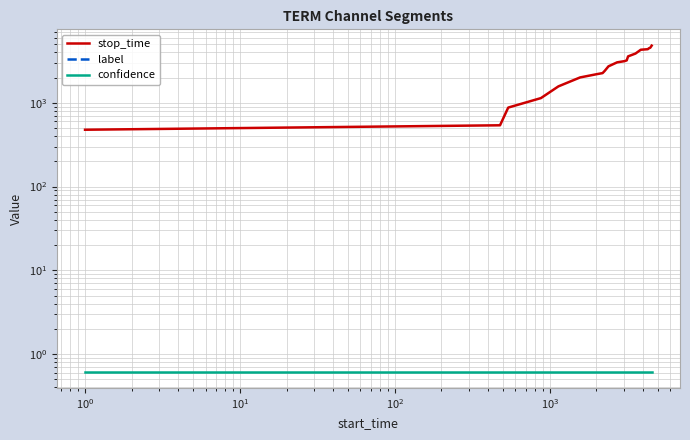

True or false: label and stop_time cross at least once.

False